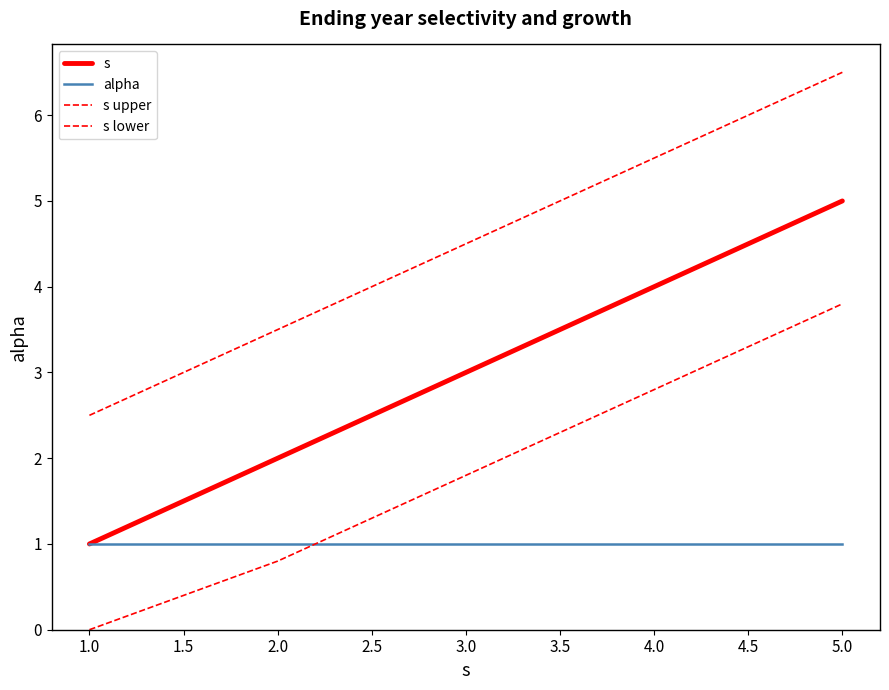

True or false: s lower and s intersect in this chart.

False